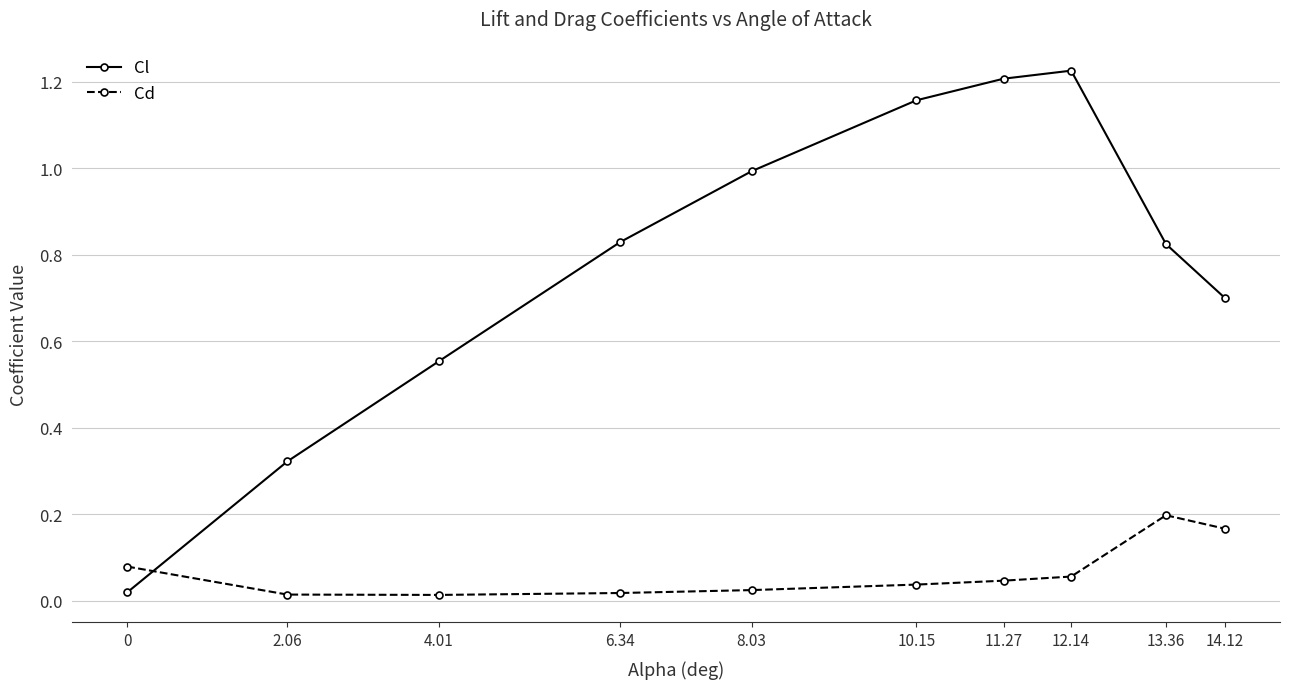

True or false: Cl has a value of 0.3 at 4.01.

False